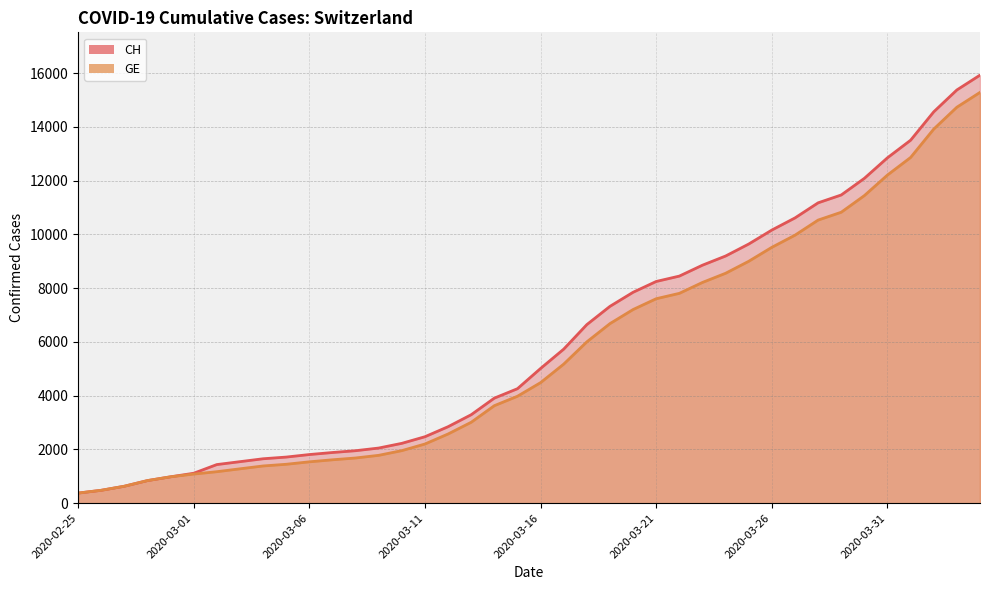

Where is GE nearest to the value 7829?

26